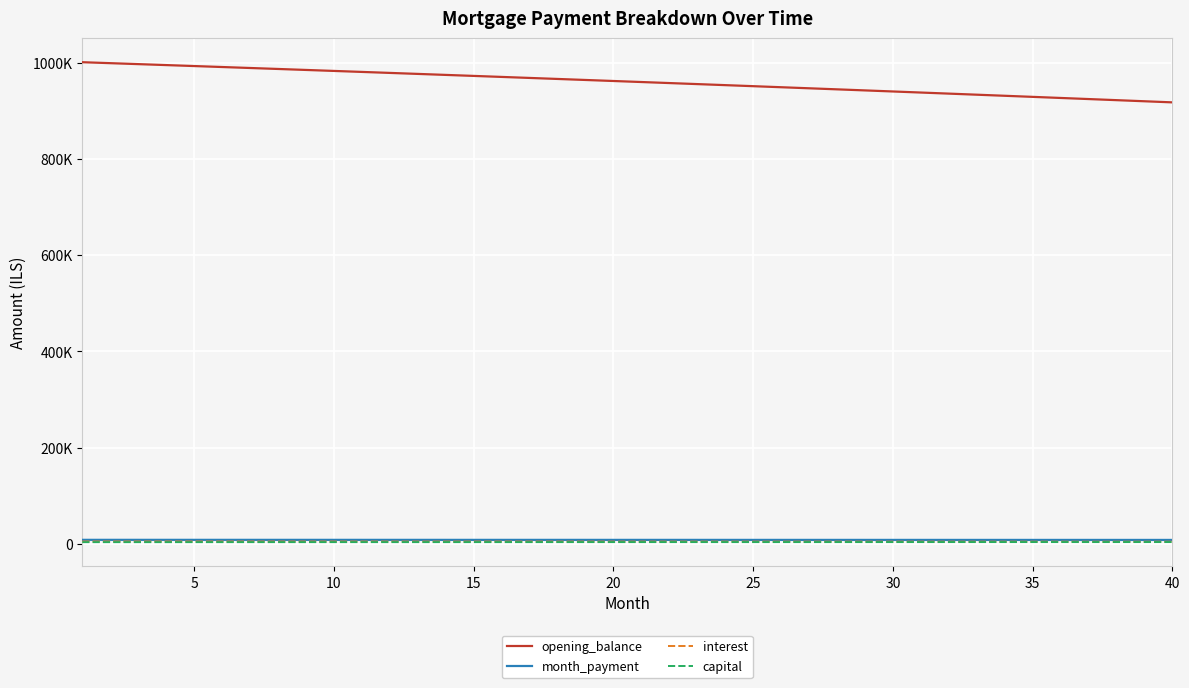

What is the highest value of the capital series?

3686.8